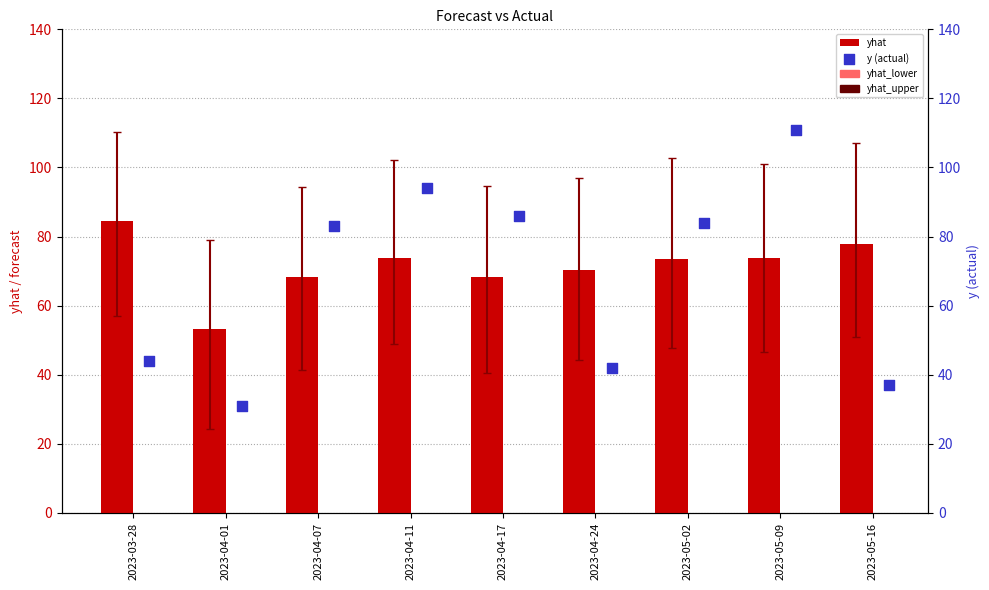

What are all the series names shown in the legend?

yhat, y (actual)